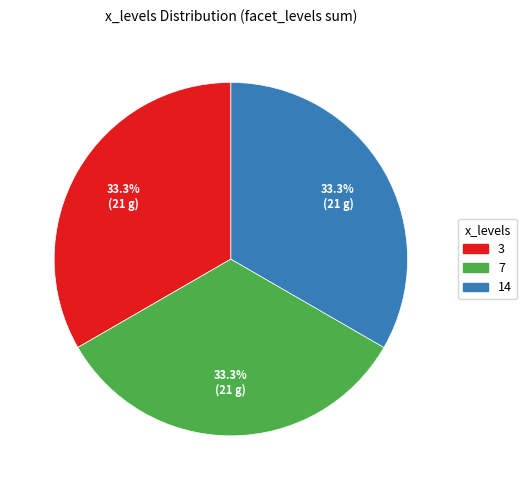

How many slices are in this pie chart?

3